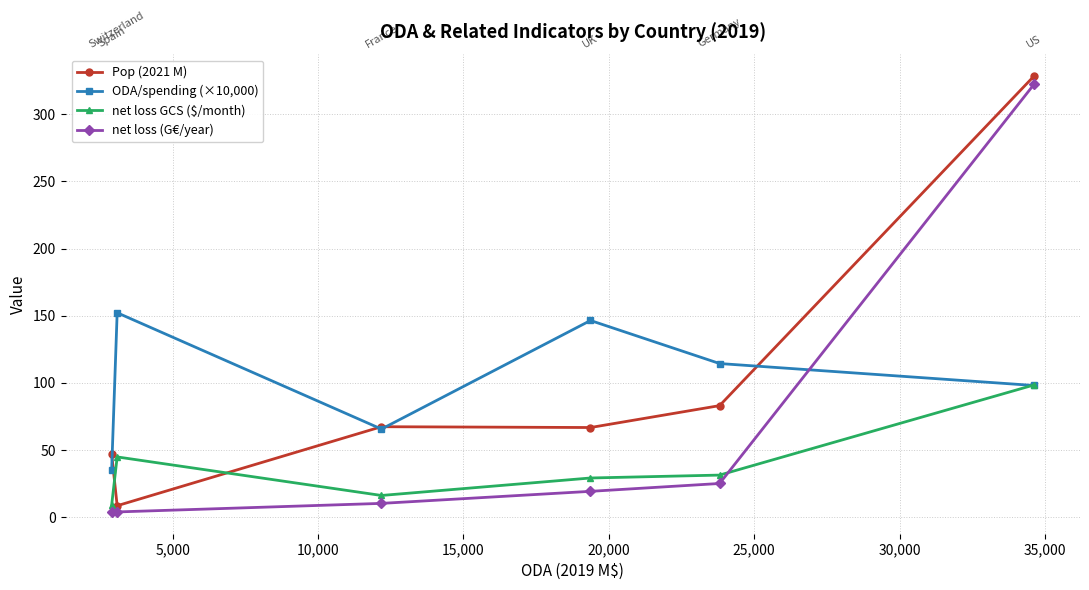

What is the value of the net loss GCS ($/month) point at the 2nd from the left?

44.9